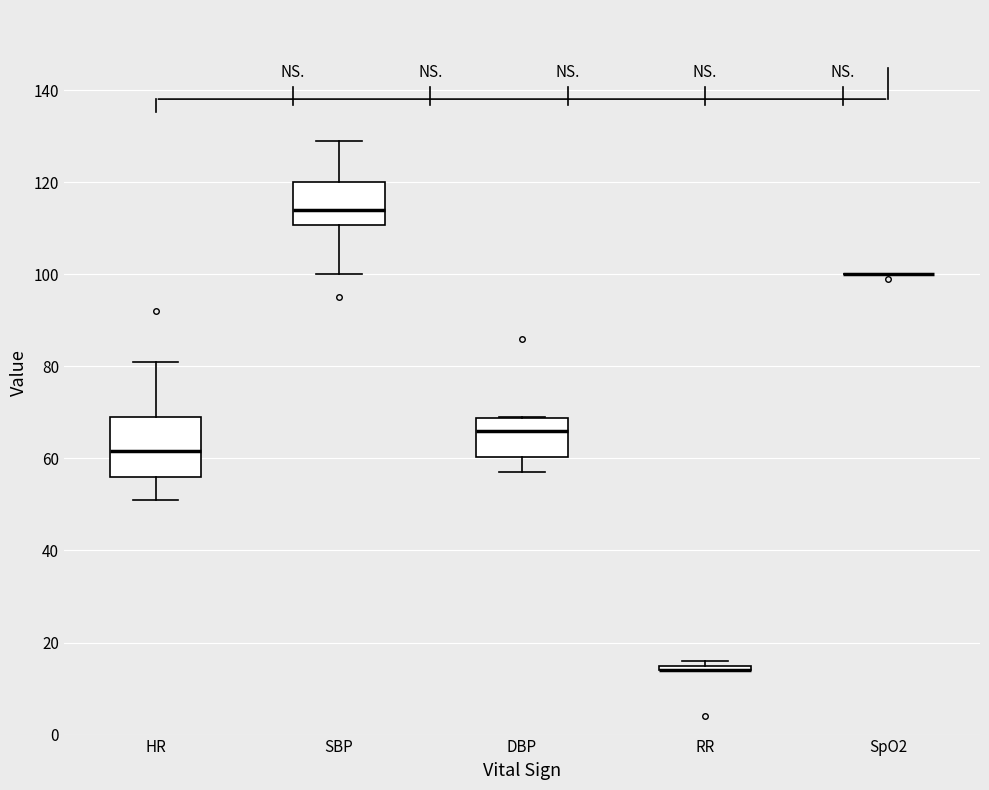

Comparing the boxes themselves (not the whiskers), which one is the tallest?

HR